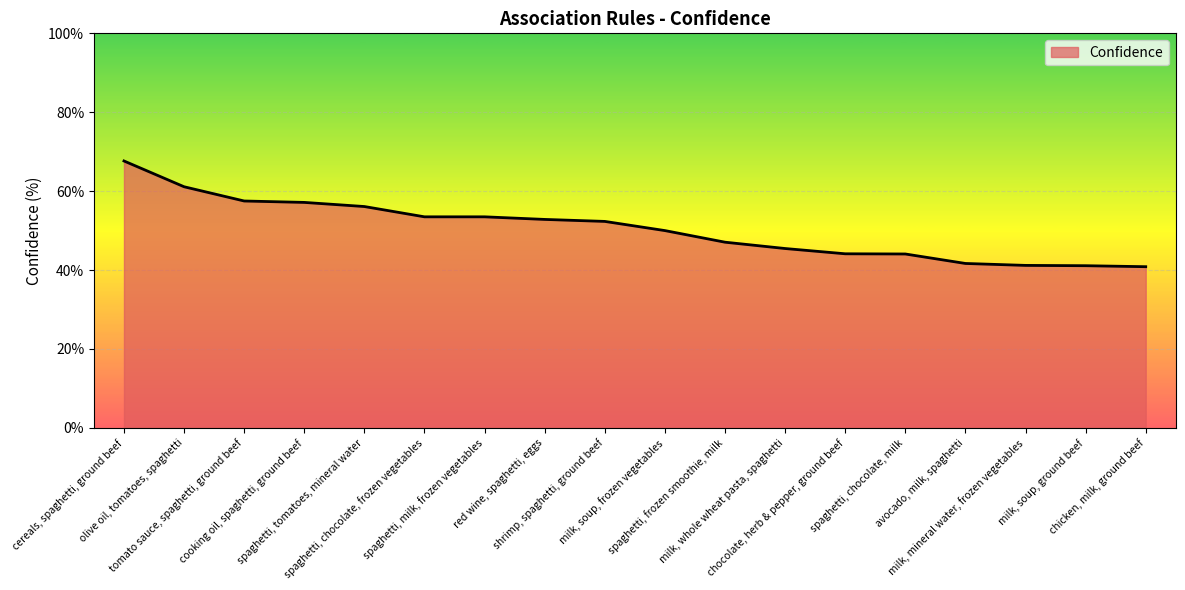

What position from the right is spaghetti, chocolate, milk?

5